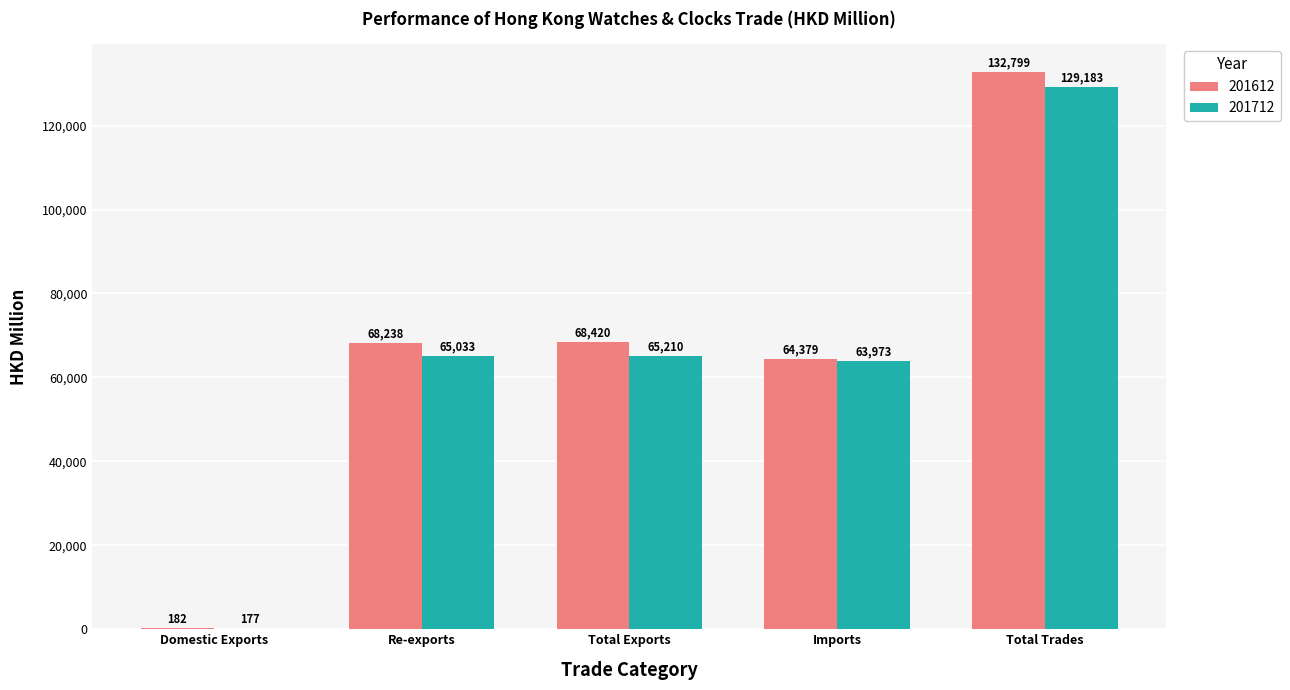

Which label corresponds to the largest value in the chart?

Total Trades